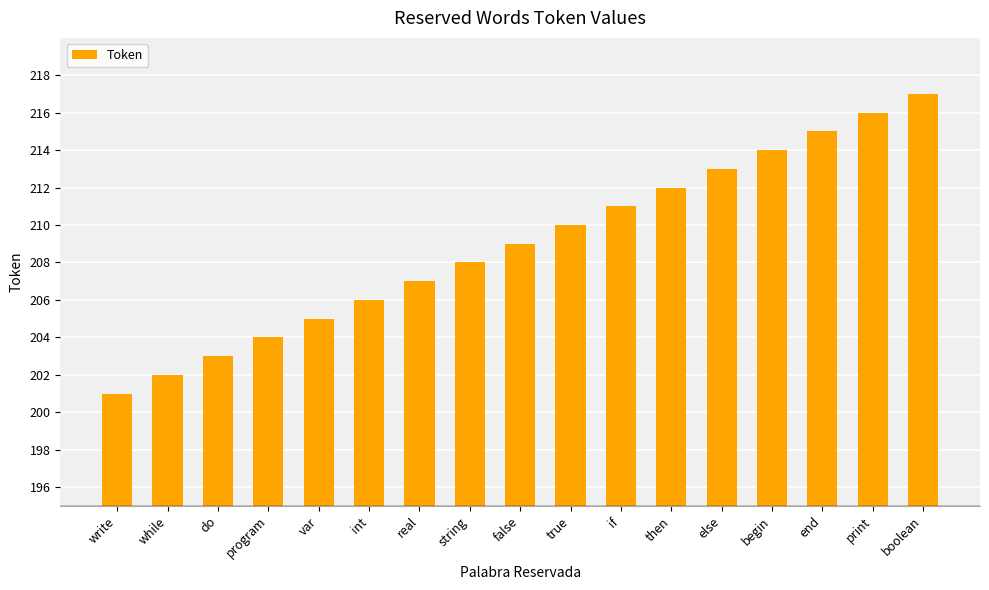

List the labels in order of value, smallest first.

write, while, do, program, var, int, real, string, false, true, if, then, else, begin, end, print, boolean